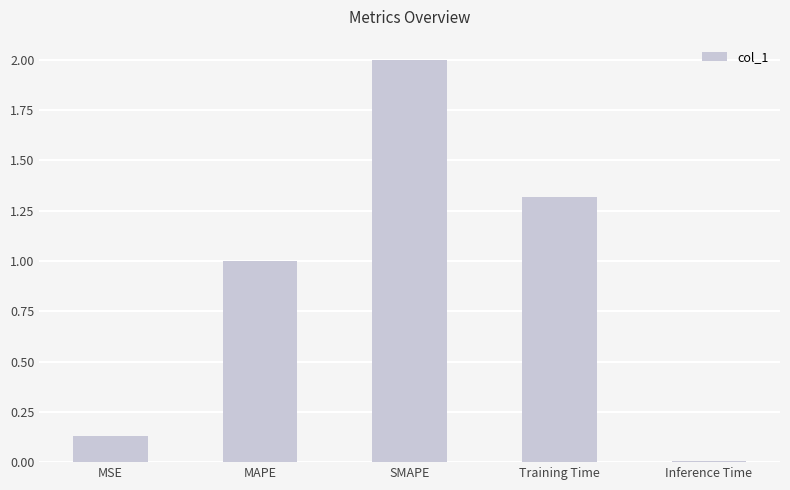

The value at SMAPE is 0.5. True or false?

False